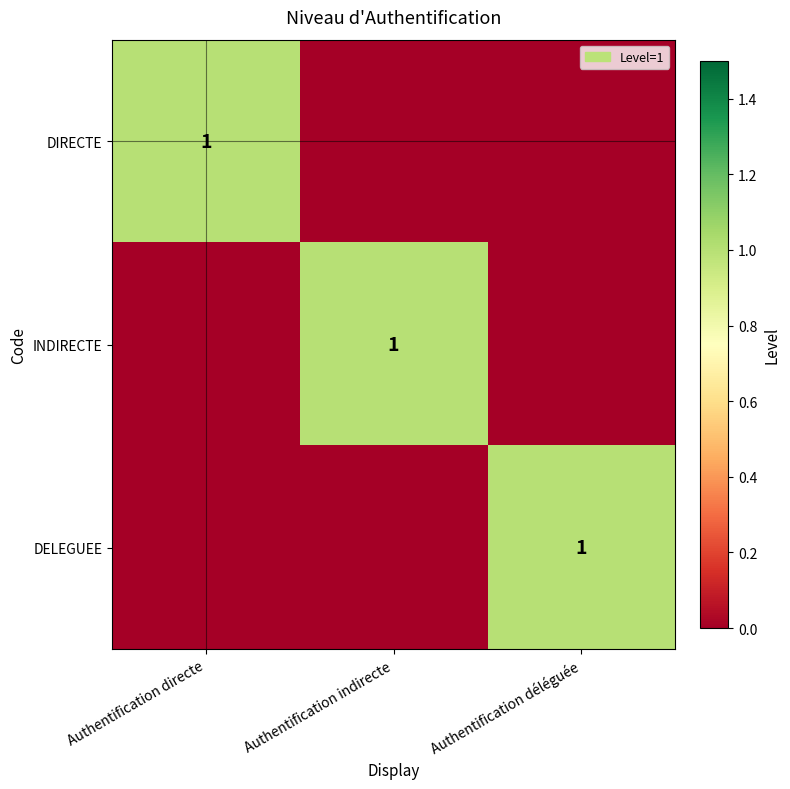

The DELEGUEE series shows 1 at Authentification déléguée. True or false?

True